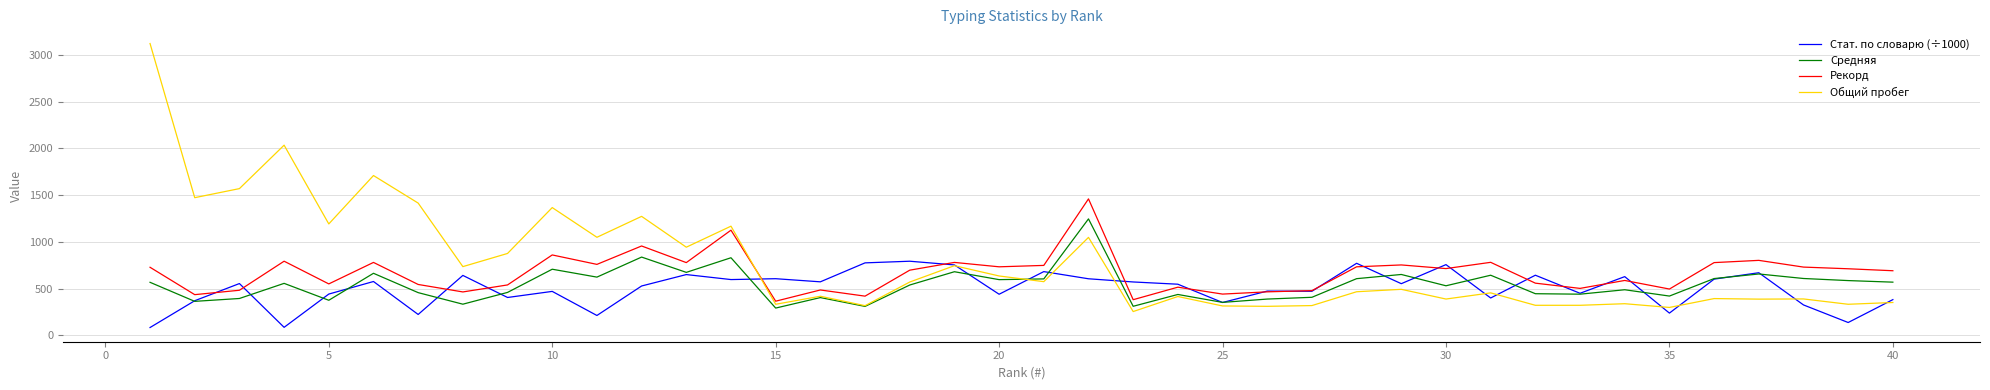

How many times do Стат. по словарю (÷1000) and Средняя cross each other?

20